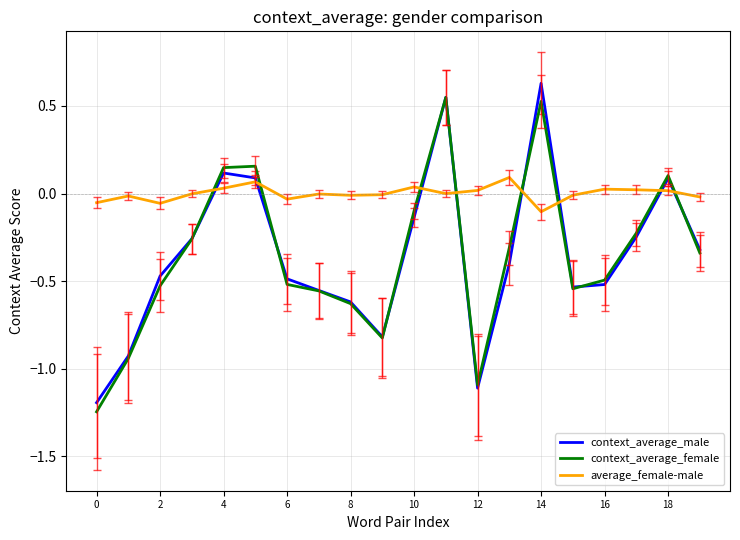

True or false: average_female-male and context_average_female cross at least once.

True